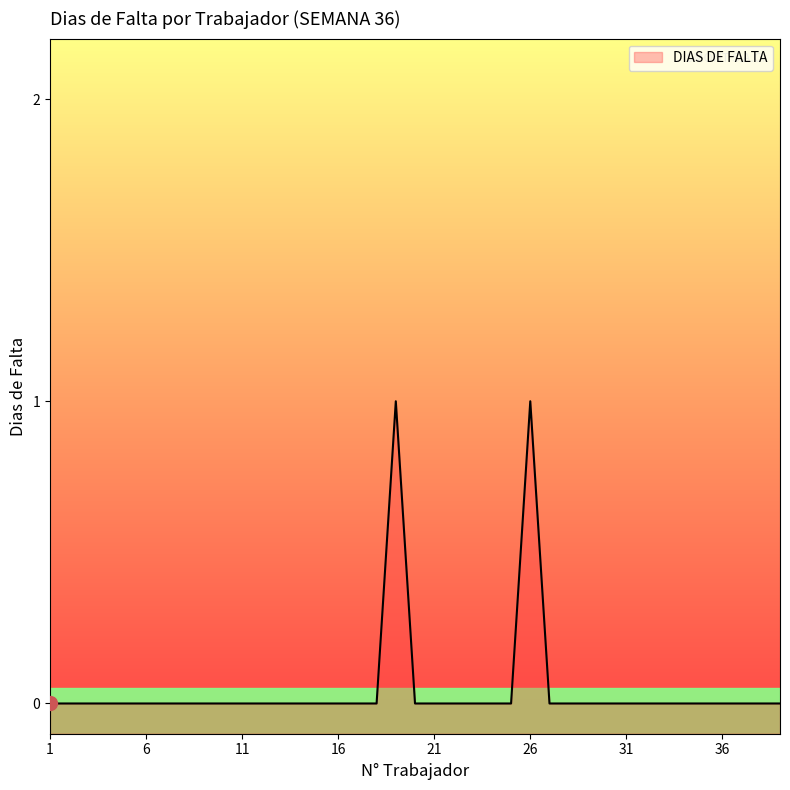

Between 39 and 7, which is larger?

39